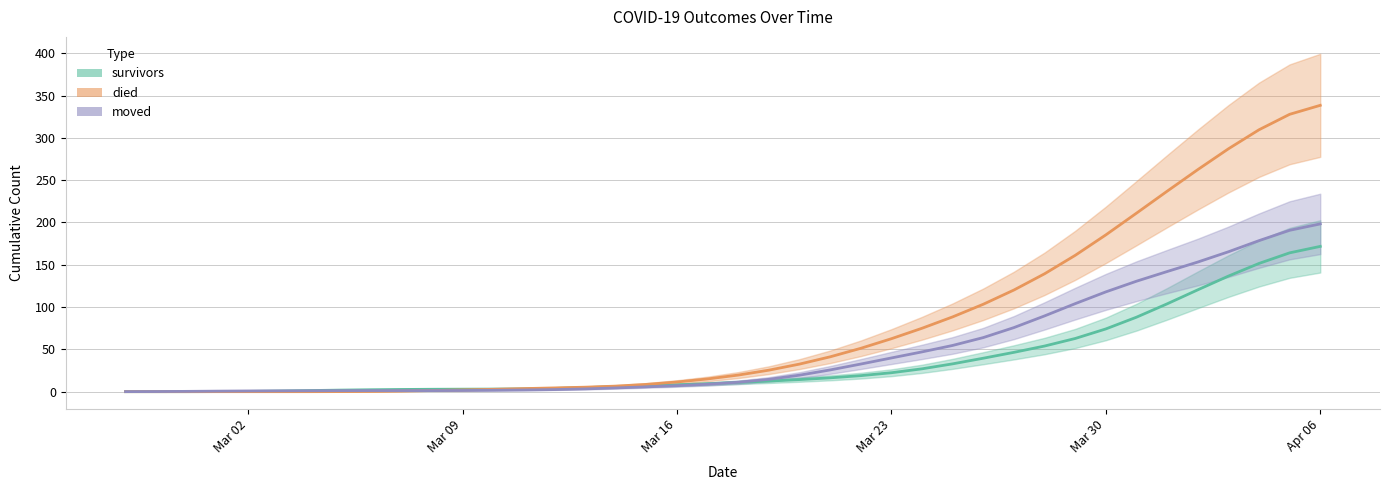

Is it true that survivors equals 151.6 at 2020-04-04?

True